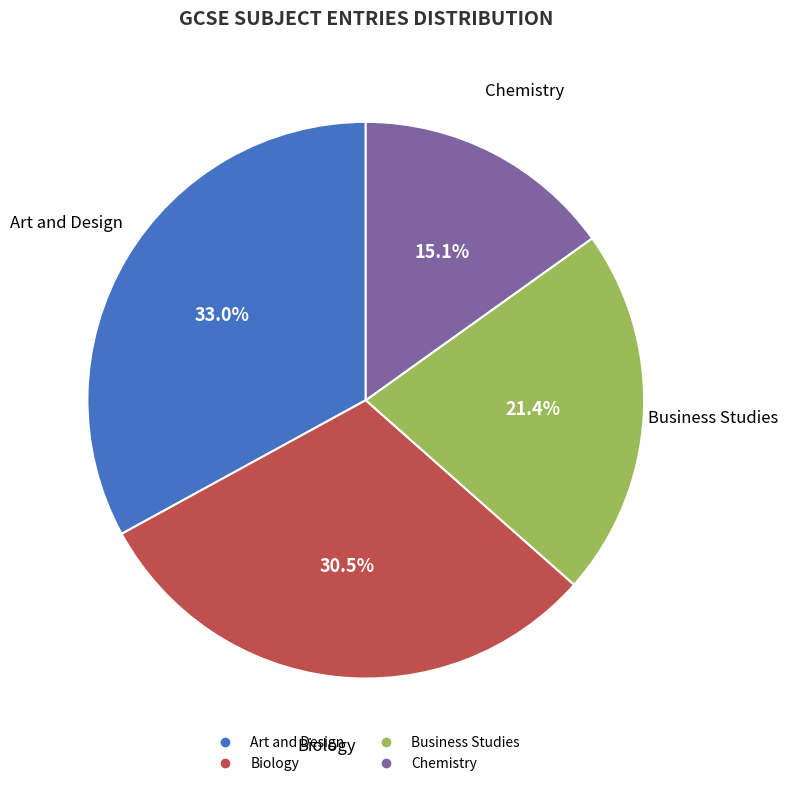

Does any single category account for the majority?

No